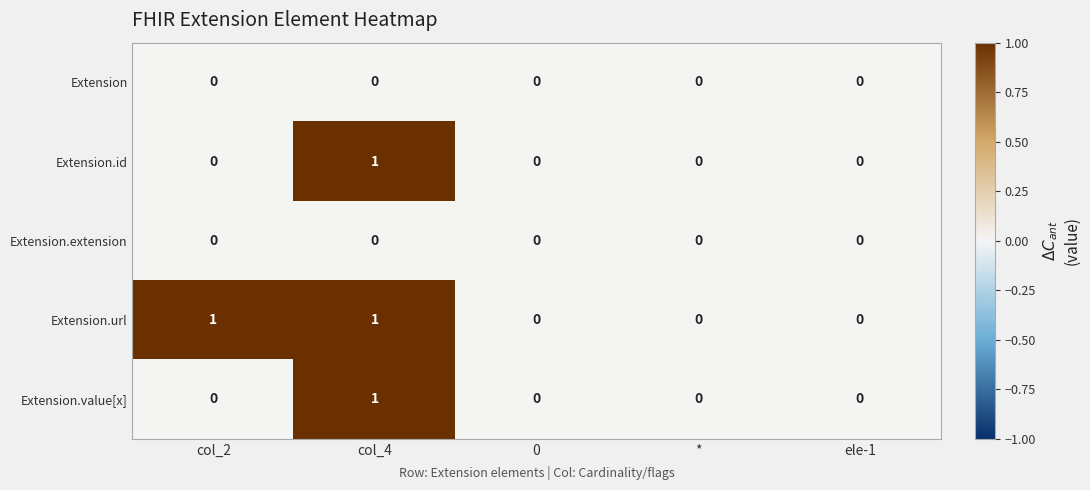

Count the number of categories in the chart.

5